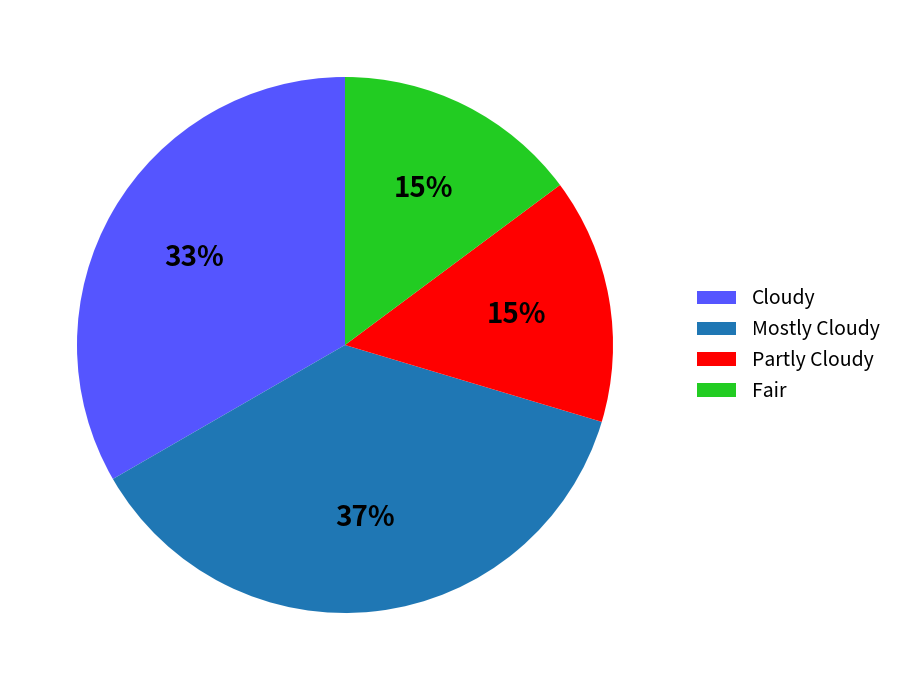

Is Mostly Cloudy the majority of the pie?

No